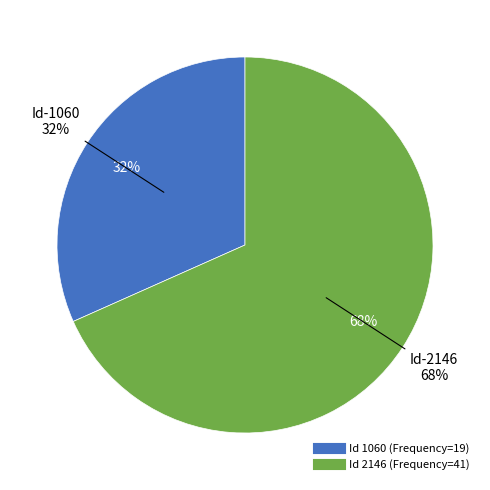

Which slice is the largest?

2146